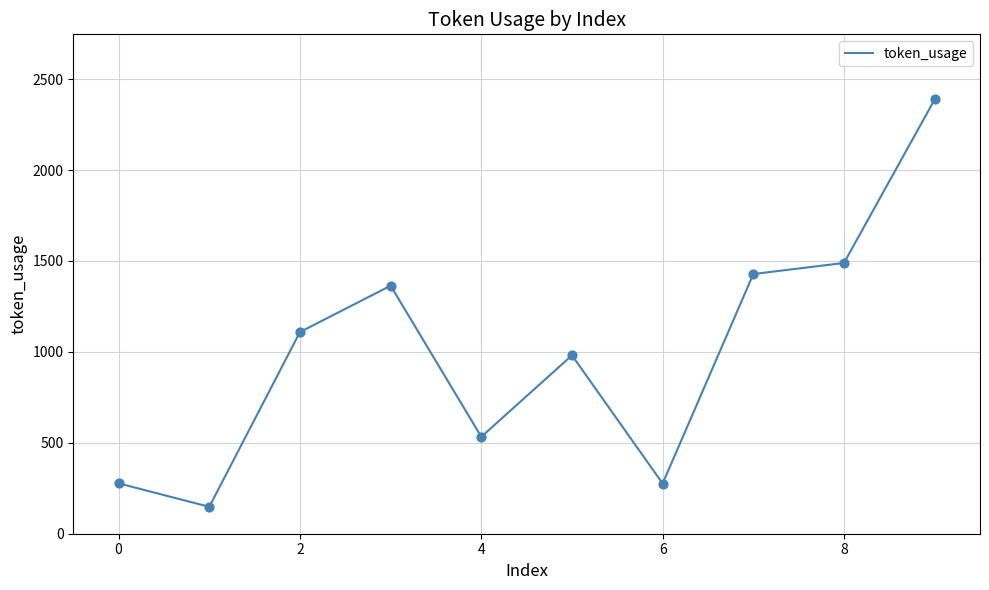

What is the difference between the maximum and minimum values?

2240